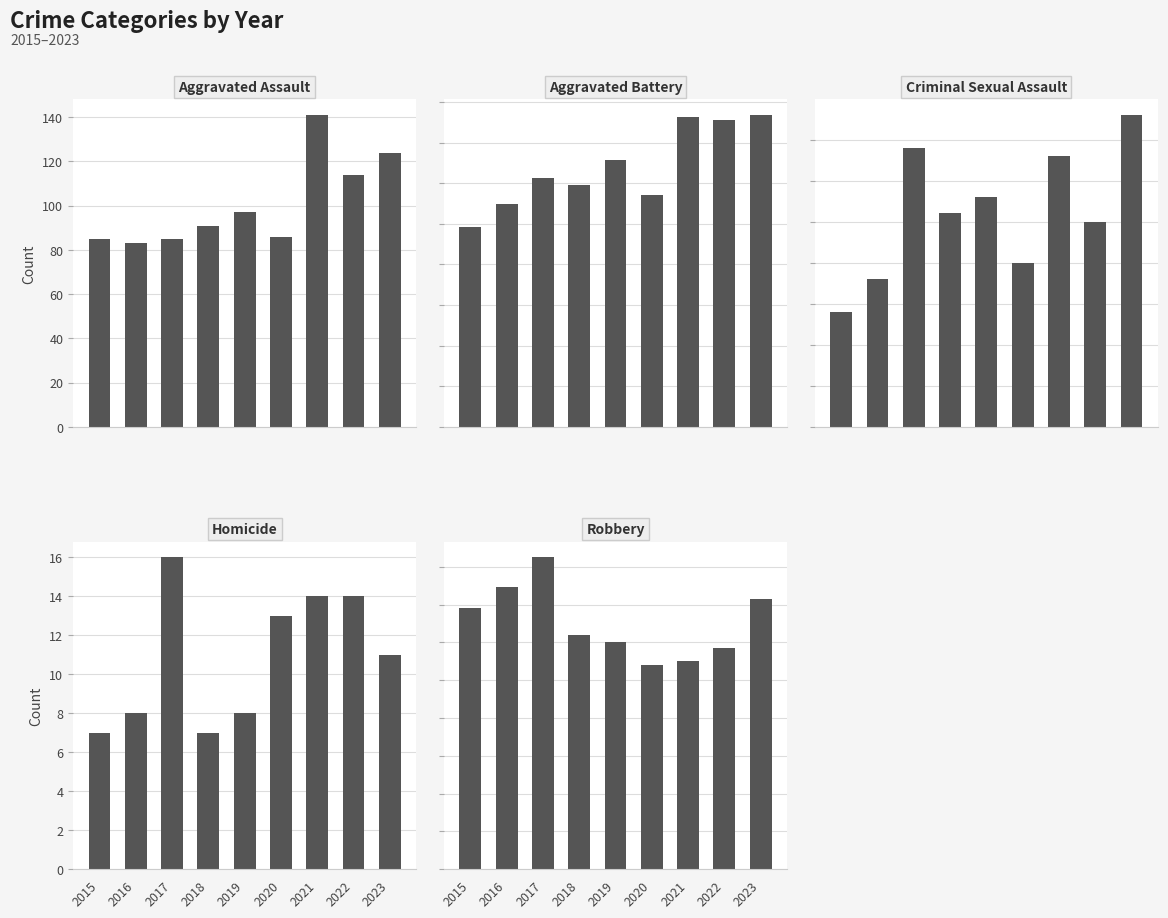

Which category has the highest value in the Aggravated Assault series?

2021